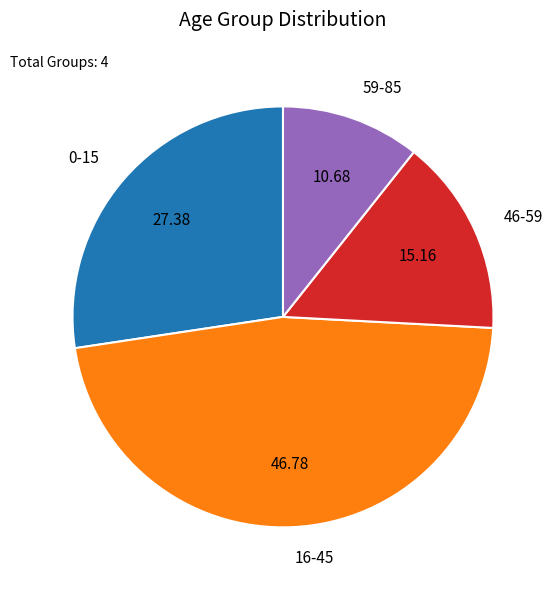

What is the smallest slice in the pie chart?

59-85